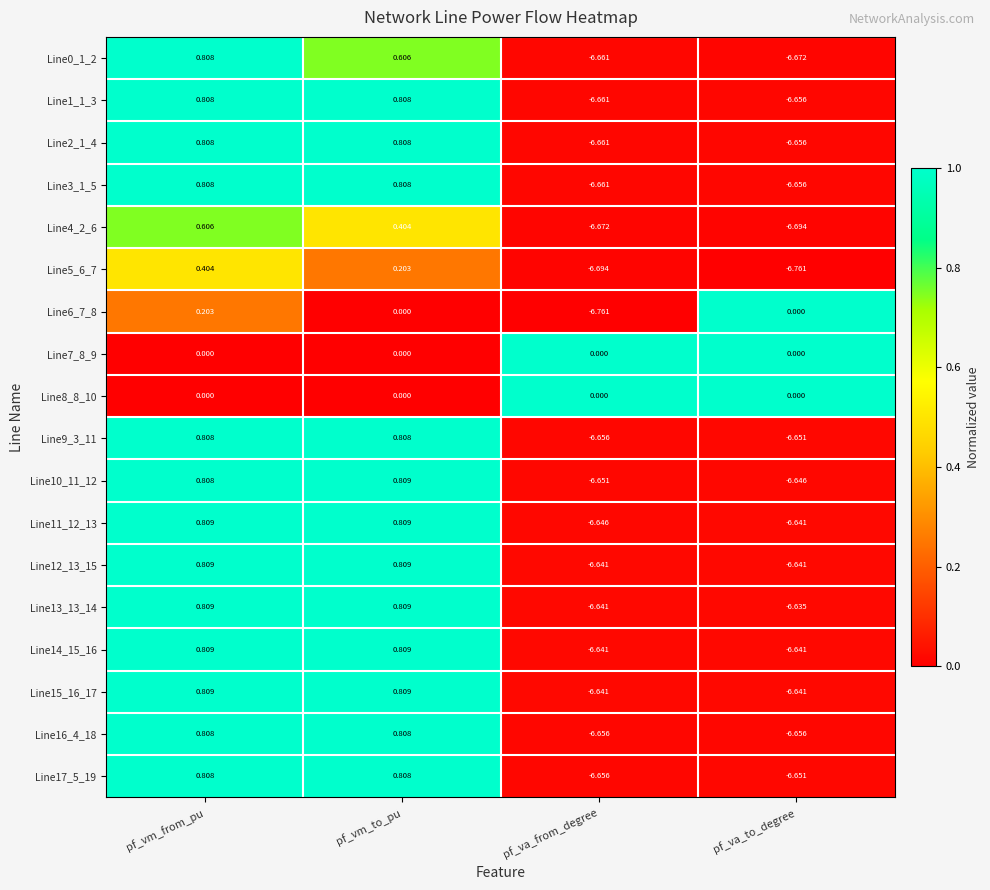

Where is Line0_1_2 nearest to the value -2?

pf_vm_to_pu